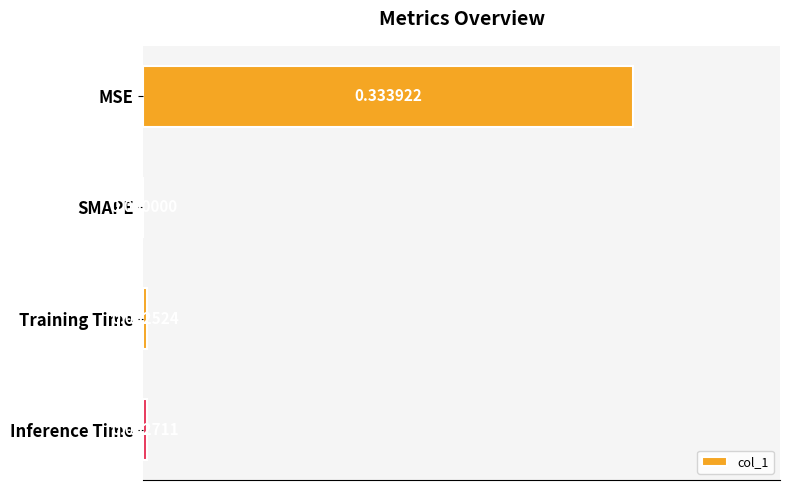

Which label corresponds to the largest value in the chart?

MSE